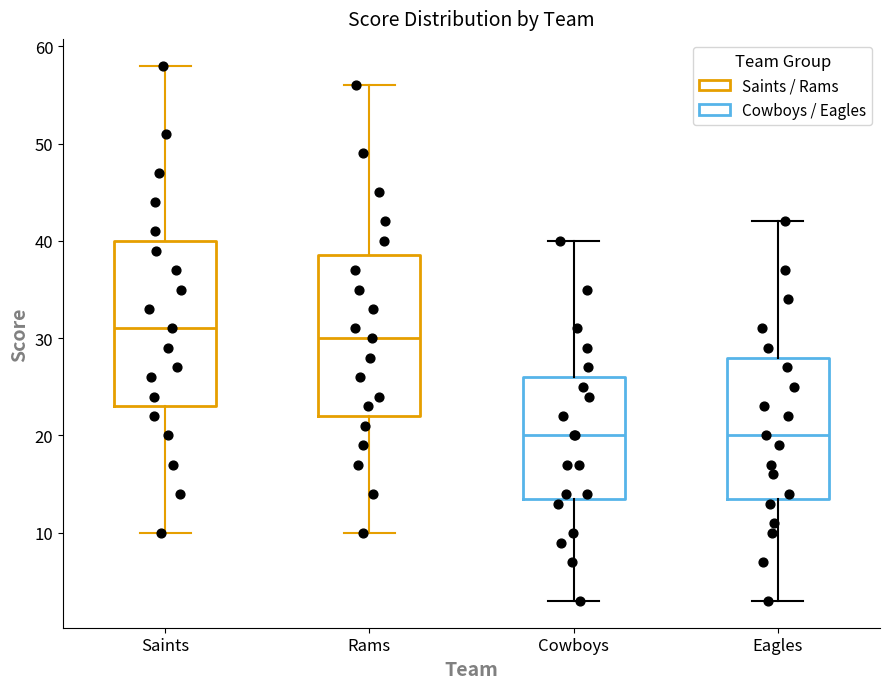

Reading left to right, transcribe this box plot: for each box, give where its median line is, the range the box spans, and where its two whiskers end, as read against the y-axis. The values are not printed on the chart, so give them approximately, as read against the axis.

Saints: median 31, box 23 to 40, whiskers 10 to 58
Rams: median 30, box 22 to 39, whiskers 10 to 56
Cowboys: median 20, box 14 to 26, whiskers 3 to 40
Eagles: median 20, box 14 to 28, whiskers 3 to 42